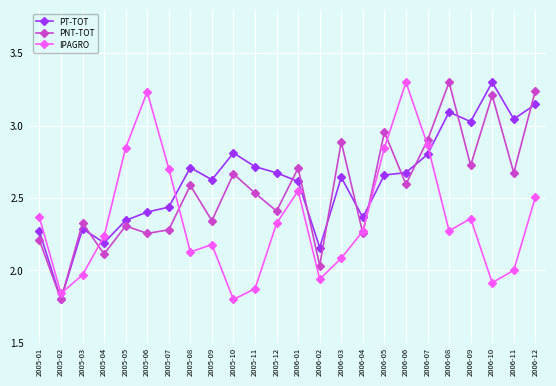

At 2005-07, list the series in order from smallest to largest.

PNT-TOT, PT-TOT, IPAGRO